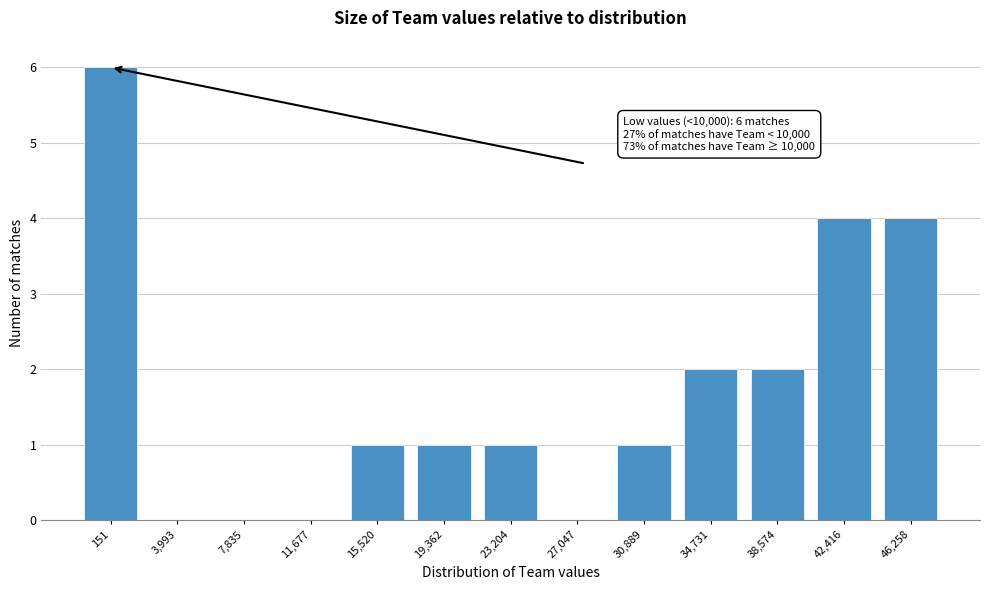

Reading left to right, transcribe all the data shown in this chart.

151=6	3,993=0	7,835=0	11,677=0	15,520=1	19,362=1	23,204=1	27,047=0	30,889=1	34,731=2	38,574=2	42,416=4	46,258=4